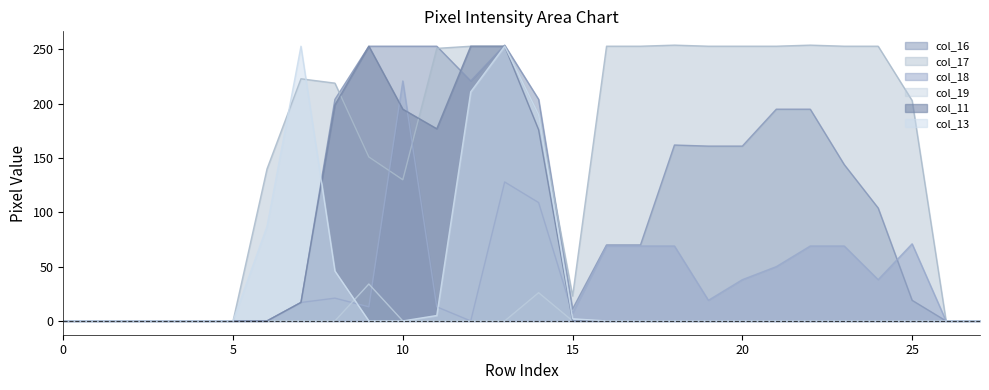

What is the average value of the col_17 series?

154